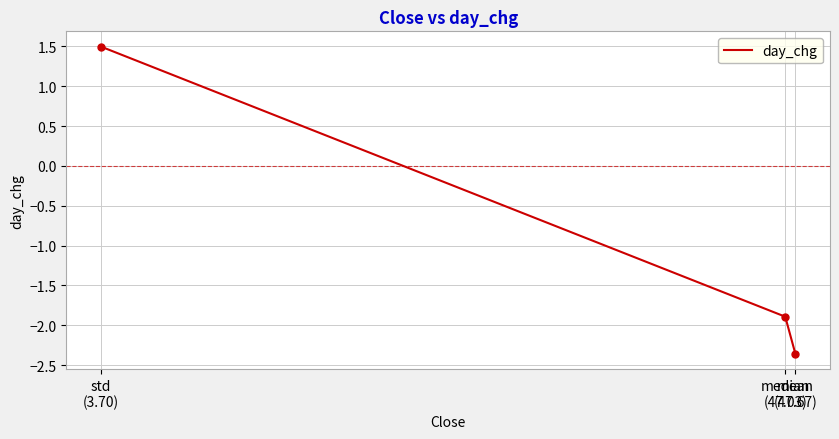

How many values are below -1?

2